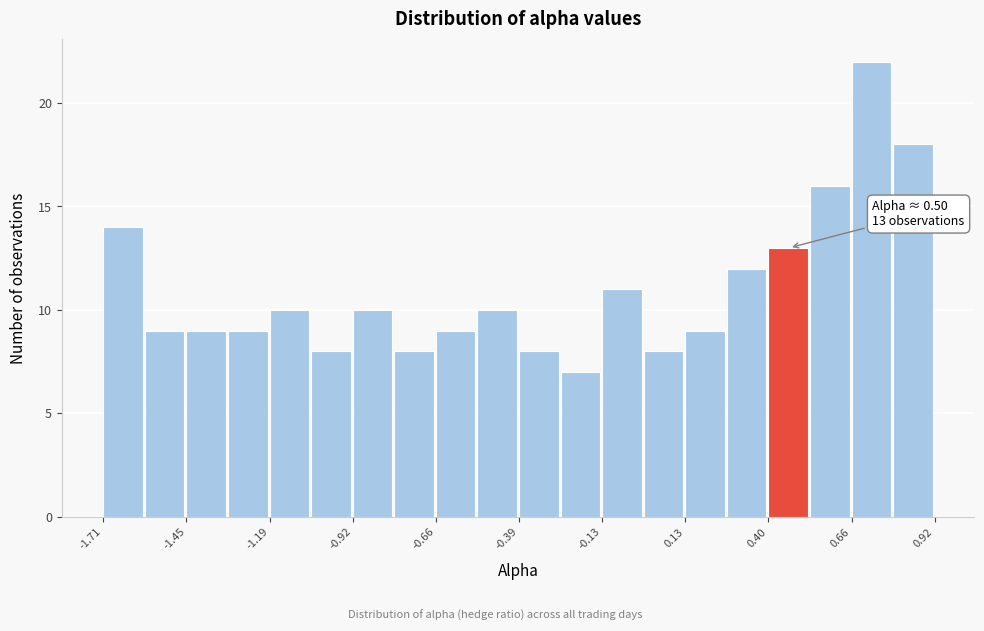

Read against the x-axis, roughly where is the centre of the tallest bar?

0.70